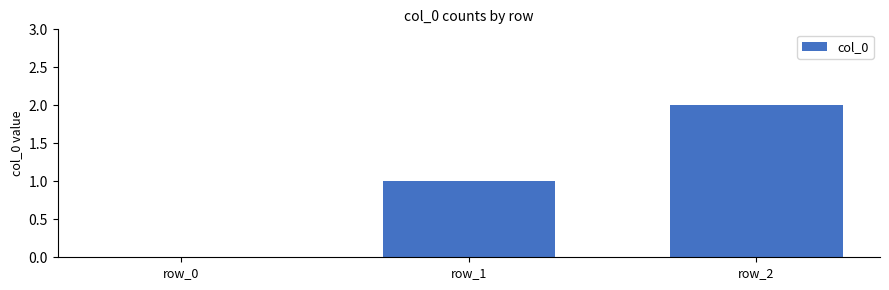

What is the change in value from row_1 to row_2?

+1